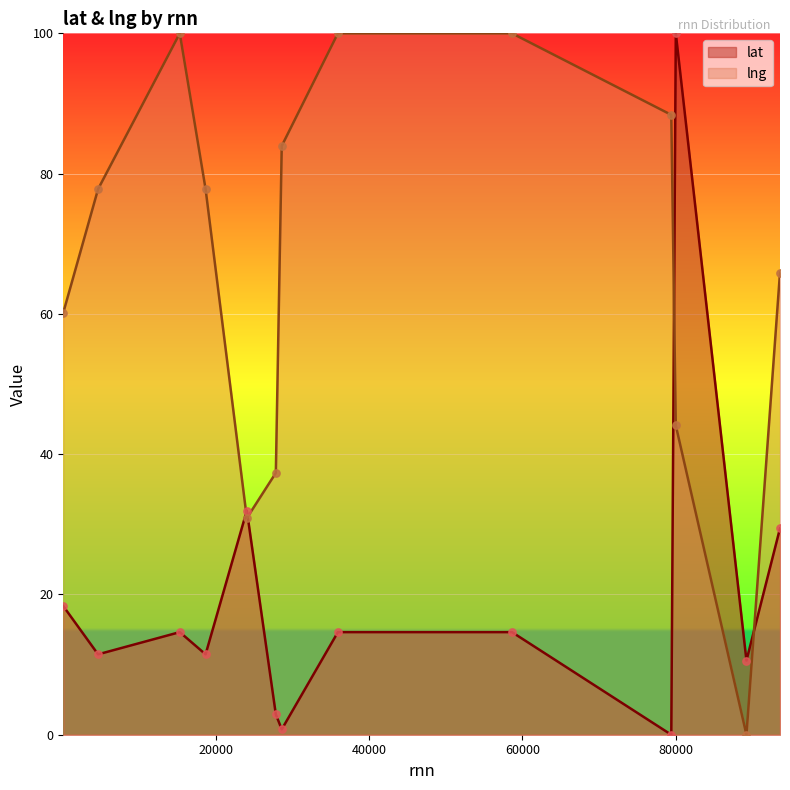

At how many categories does at least one series exceed 12?

12